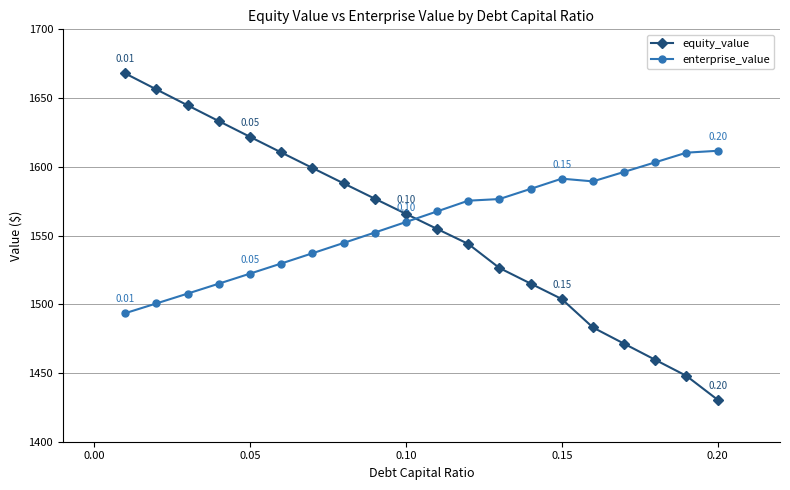

List the series in order of their peak value, highest first.

equity_value, enterprise_value